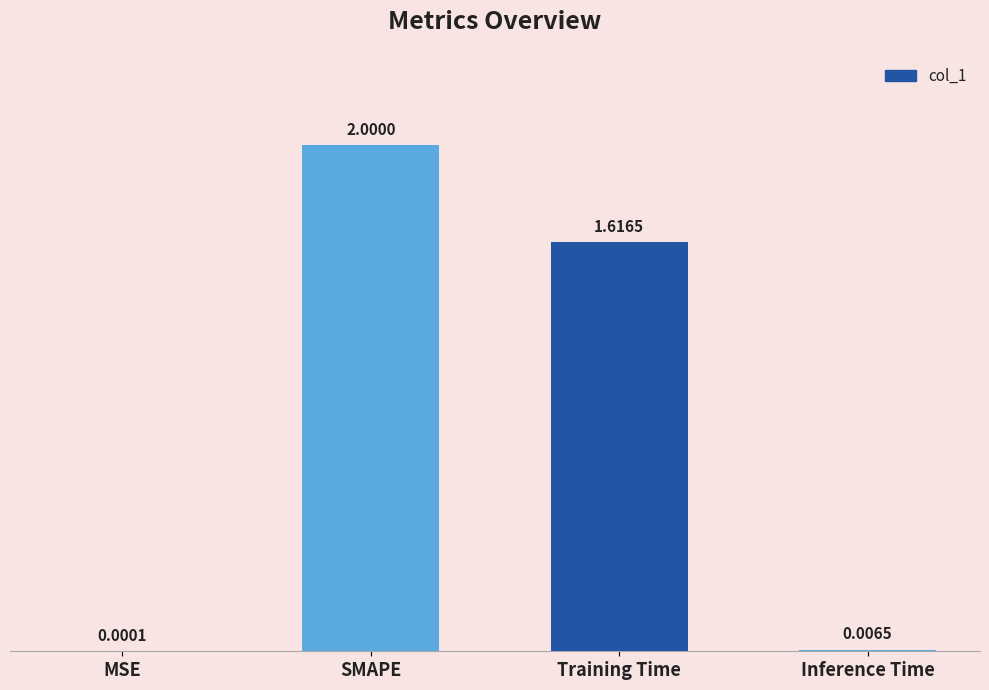

Which category has the highest value across all series?

SMAPE